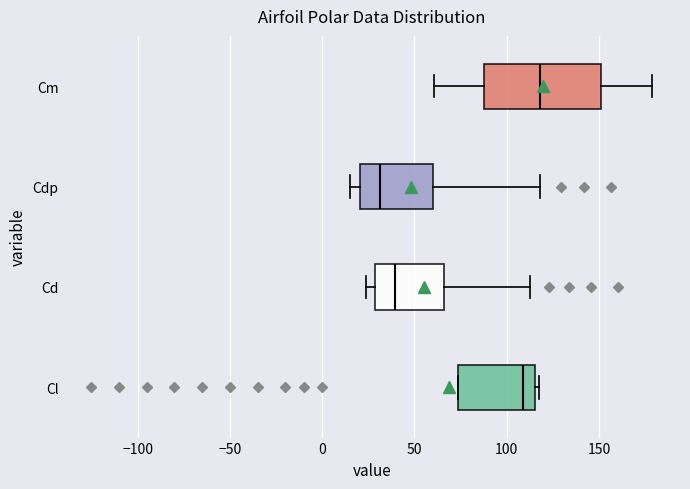

Where is the right edge of the box for Cl on the x-axis? The values are not printed on the chart, so give them approximately, as read against the axis.

115